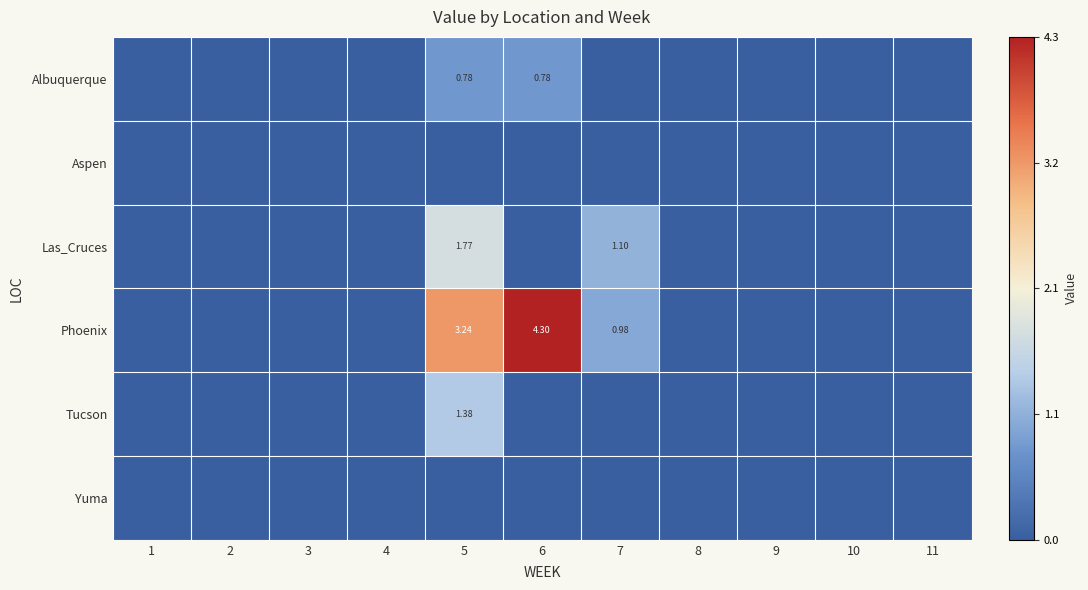

What is the difference between the second highest and minimum values in the Albuquerque series?

0.8